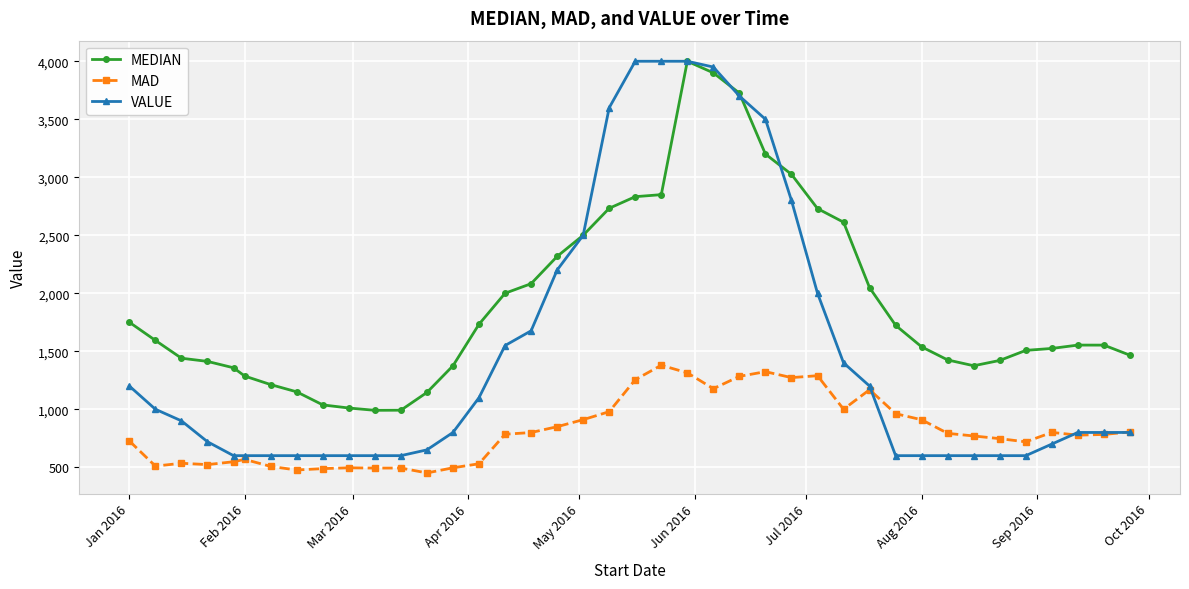

At how many categories does at least one series exceed 3082?

7